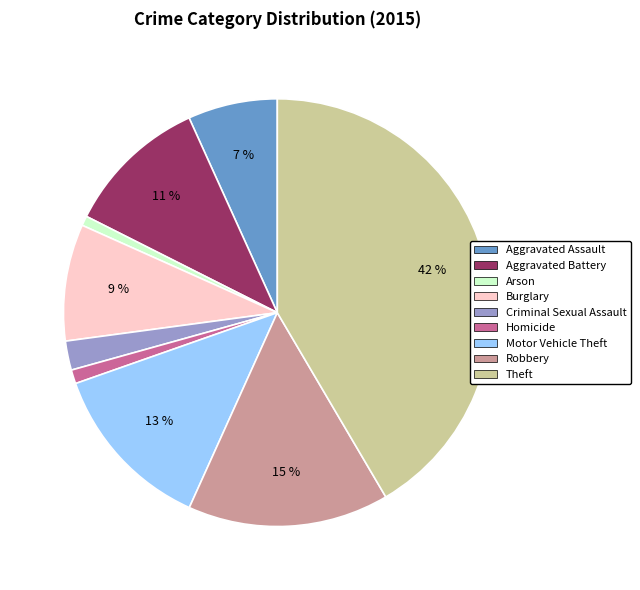

What percentage is the Arson slice, to the nearest percent?

1%